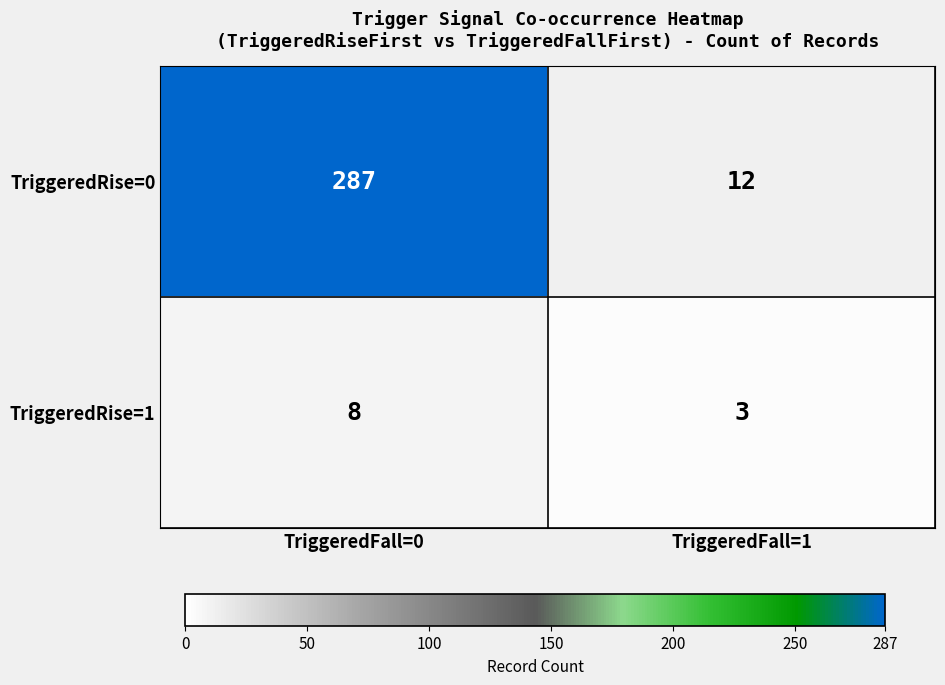

What is the minimum value shown in the chart?

3